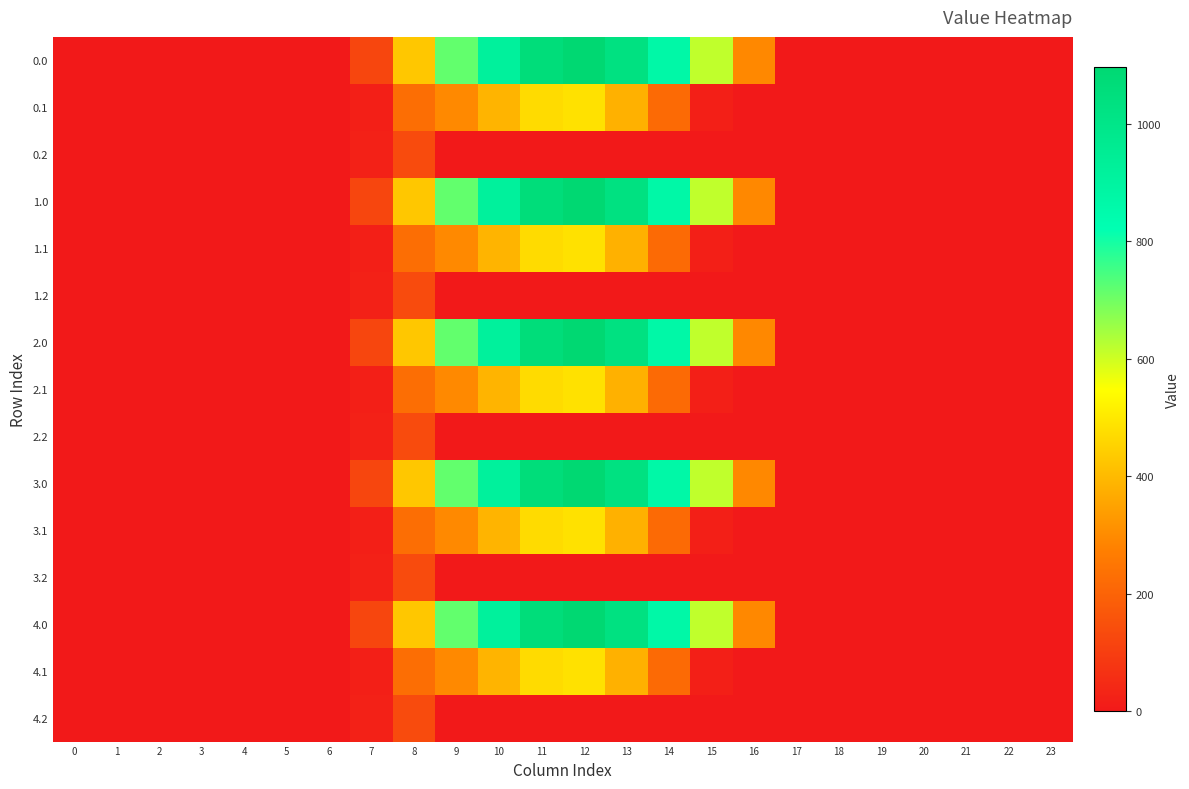

Reading right to left, what are all the values shown in this chart?

0.0: 23=0.0	22=0.0	21=0.0	20=0.0	19=0.0	18=0.0	17=0.0	16=294.5	15=615.9	14=870.6	13=1032.9	12=1096.7	11=1060.3	10=916.2	9=716.9	8=430.3	7=120.6	6=0.0	5=0.0	4=0.0	3=0.0	2=0.0	1=0.0	0=0.0
0.1: 23=0.0	22=0.0	21=0.0	20=0.0	19=0.0	18=0.0	17=0.0	16=0.0	15=17.3	14=219.2	13=382.7	12=485.4	11=471.7	10=388.1	9=295.9	8=227.5	7=17.7	6=0.0	5=0.0	4=0.0	3=0.0	2=0.0	1=0.0	0=0.0
0.2: 23=0.0	22=0.0	21=0.0	20=0.0	19=0.0	18=0.0	17=0.0	16=0.0	15=0.0	14=0.0	13=0.0	12=0.0	11=0.0	10=0.0	9=0.0	8=134.2	7=22.3	6=0.0	5=0.0	4=0.0	3=0.0	2=0.0	1=0.0	0=0.0
1.0: 23=0.0	22=0.0	21=0.0	20=0.0	19=0.0	18=0.0	17=0.0	16=294.5	15=615.9	14=870.6	13=1032.9	12=1096.7	11=1060.3	10=916.2	9=716.9	8=430.3	7=120.6	6=0.0	5=0.0	4=0.0	3=0.0	2=0.0	1=0.0	0=0.0
1.1: 23=0.0	22=0.0	21=0.0	20=0.0	19=0.0	18=0.0	17=0.0	16=0.0	15=17.3	14=219.2	13=382.7	12=485.4	11=471.7	10=388.1	9=295.9	8=227.5	7=17.7	6=0.0	5=0.0	4=0.0	3=0.0	2=0.0	1=0.0	0=0.0
1.2: 23=0.0	22=0.0	21=0.0	20=0.0	19=0.0	18=0.0	17=0.0	16=0.0	15=0.0	14=0.0	13=0.0	12=0.0	11=0.0	10=0.0	9=0.0	8=134.2	7=22.3	6=0.0	5=0.0	4=0.0	3=0.0	2=0.0	1=0.0	0=0.0
2.0: 23=0.0	22=0.0	21=0.0	20=0.0	19=0.0	18=0.0	17=0.0	16=294.5	15=615.9	14=870.6	13=1032.9	12=1096.7	11=1060.3	10=916.2	9=716.9	8=430.3	7=120.6	6=0.0	5=0.0	4=0.0	3=0.0	2=0.0	1=0.0	0=0.0
2.1: 23=0.0	22=0.0	21=0.0	20=0.0	19=0.0	18=0.0	17=0.0	16=0.0	15=17.3	14=219.2	13=382.7	12=485.4	11=471.7	10=388.1	9=295.9	8=227.5	7=17.7	6=0.0	5=0.0	4=0.0	3=0.0	2=0.0	1=0.0	0=0.0
2.2: 23=0.0	22=0.0	21=0.0	20=0.0	19=0.0	18=0.0	17=0.0	16=0.0	15=0.0	14=0.0	13=0.0	12=0.0	11=0.0	10=0.0	9=0.0	8=134.2	7=22.3	6=0.0	5=0.0	4=0.0	3=0.0	2=0.0	1=0.0	0=0.0
3.0: 23=0.0	22=0.0	21=0.0	20=0.0	19=0.0	18=0.0	17=0.0	16=294.5	15=615.9	14=870.6	13=1032.9	12=1096.7	11=1060.3	10=916.2	9=716.9	8=430.3	7=120.6	6=0.0	5=0.0	4=0.0	3=0.0	2=0.0	1=0.0	0=0.0
3.1: 23=0.0	22=0.0	21=0.0	20=0.0	19=0.0	18=0.0	17=0.0	16=0.0	15=17.3	14=219.2	13=382.7	12=485.4	11=471.7	10=388.1	9=295.9	8=227.5	7=17.7	6=0.0	5=0.0	4=0.0	3=0.0	2=0.0	1=0.0	0=0.0
3.2: 23=0.0	22=0.0	21=0.0	20=0.0	19=0.0	18=0.0	17=0.0	16=0.0	15=0.0	14=0.0	13=0.0	12=0.0	11=0.0	10=0.0	9=0.0	8=134.2	7=22.3	6=0.0	5=0.0	4=0.0	3=0.0	2=0.0	1=0.0	0=0.0
4.0: 23=0.0	22=0.0	21=0.0	20=0.0	19=0.0	18=0.0	17=0.0	16=294.5	15=615.9	14=870.6	13=1032.9	12=1096.7	11=1060.3	10=916.2	9=716.9	8=430.3	7=120.6	6=0.0	5=0.0	4=0.0	3=0.0	2=0.0	1=0.0	0=0.0
4.1: 23=0.0	22=0.0	21=0.0	20=0.0	19=0.0	18=0.0	17=0.0	16=0.0	15=17.3	14=219.2	13=382.7	12=485.4	11=471.7	10=388.1	9=295.9	8=227.5	7=17.7	6=0.0	5=0.0	4=0.0	3=0.0	2=0.0	1=0.0	0=0.0
4.2: 23=0.0	22=0.0	21=0.0	20=0.0	19=0.0	18=0.0	17=0.0	16=0.0	15=0.0	14=0.0	13=0.0	12=0.0	11=0.0	10=0.0	9=0.0	8=134.2	7=22.3	6=0.0	5=0.0	4=0.0	3=0.0	2=0.0	1=0.0	0=0.0